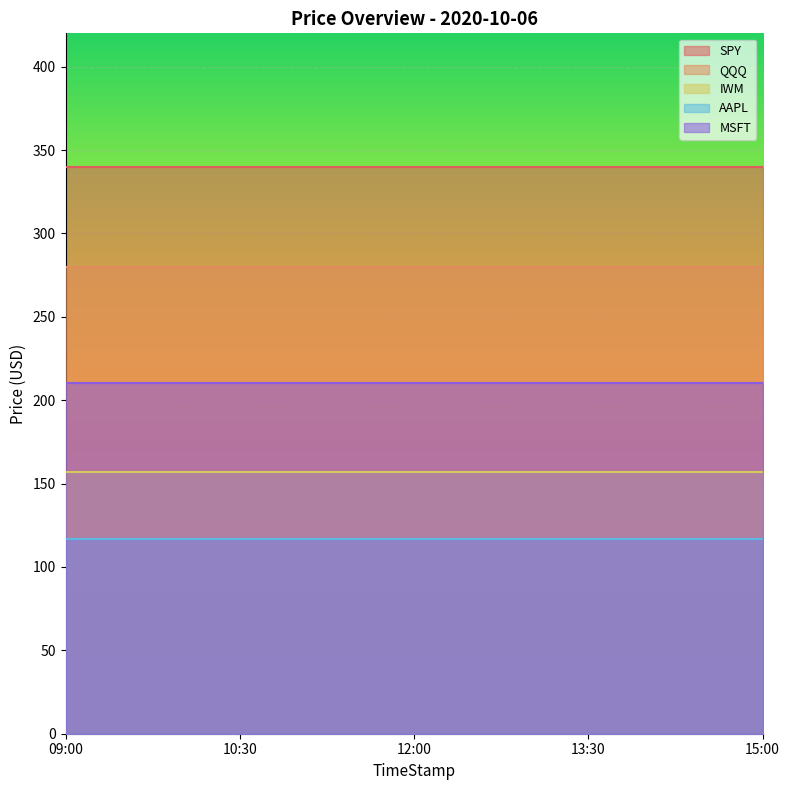

What is the greatest value displayed?

339.8